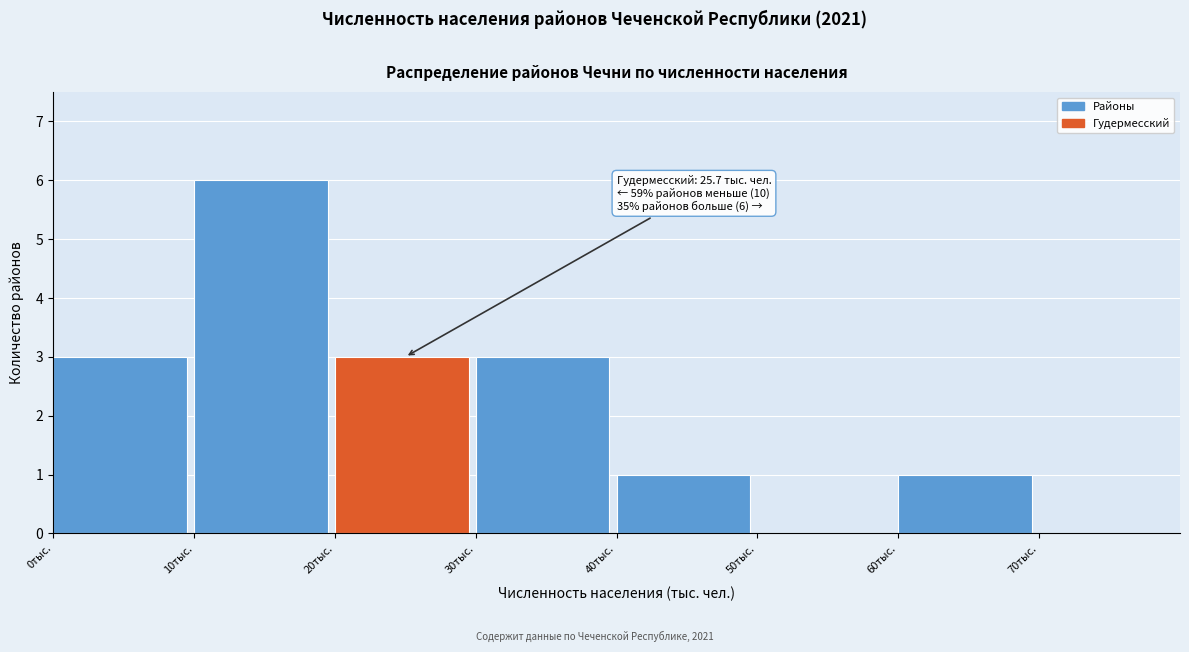

Which range on the x-axis has the tallest bar?

10 to 20